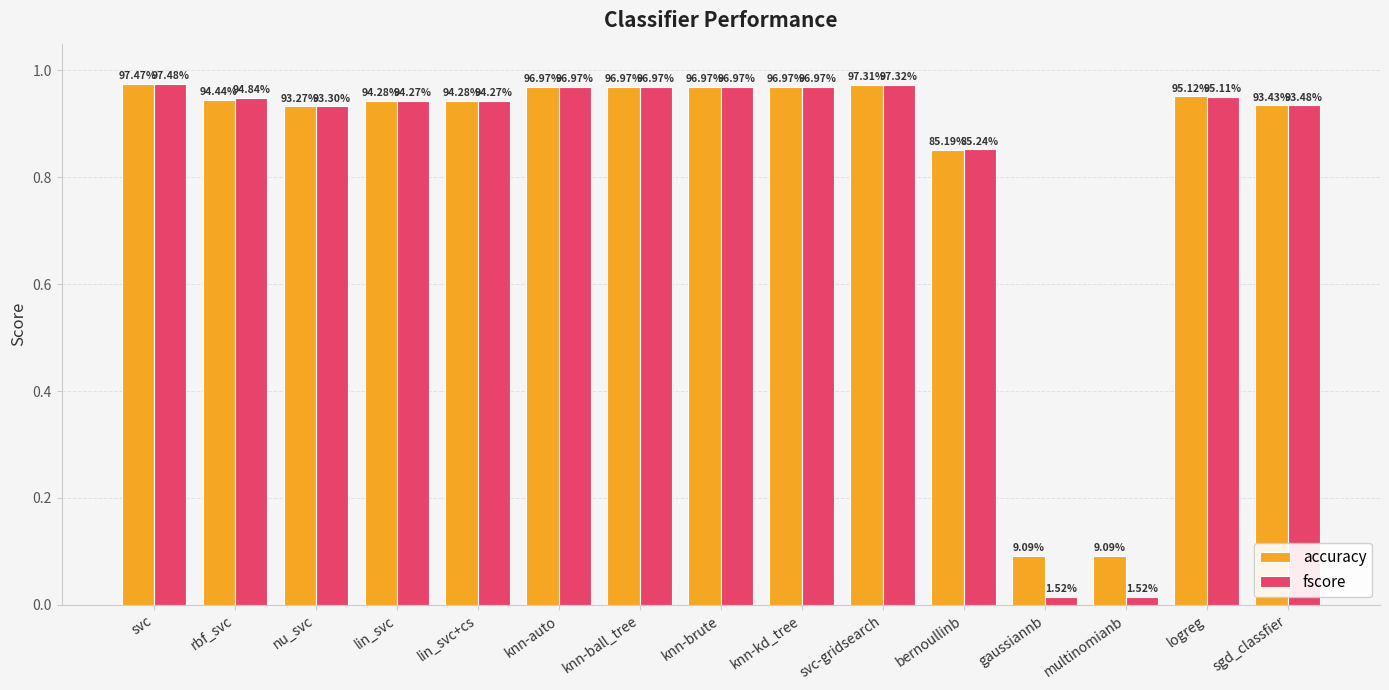

The fscore series shows 0.7 at sgd_classfier. True or false?

False